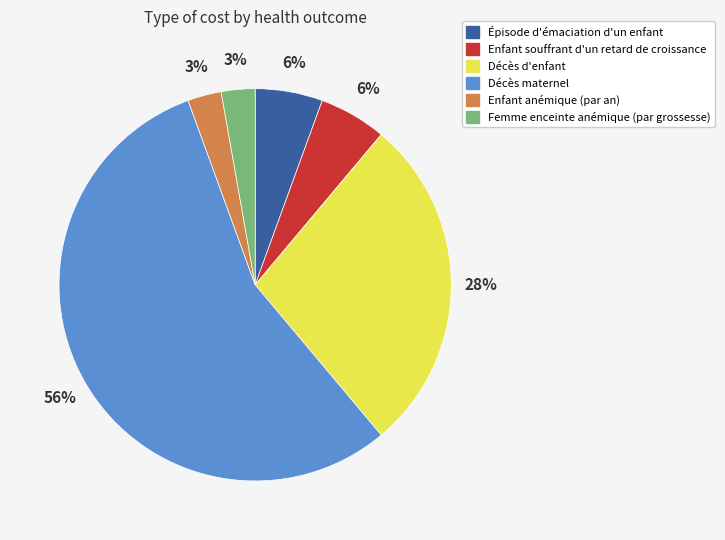

What is the largest slice in the pie chart?

Décès maternel